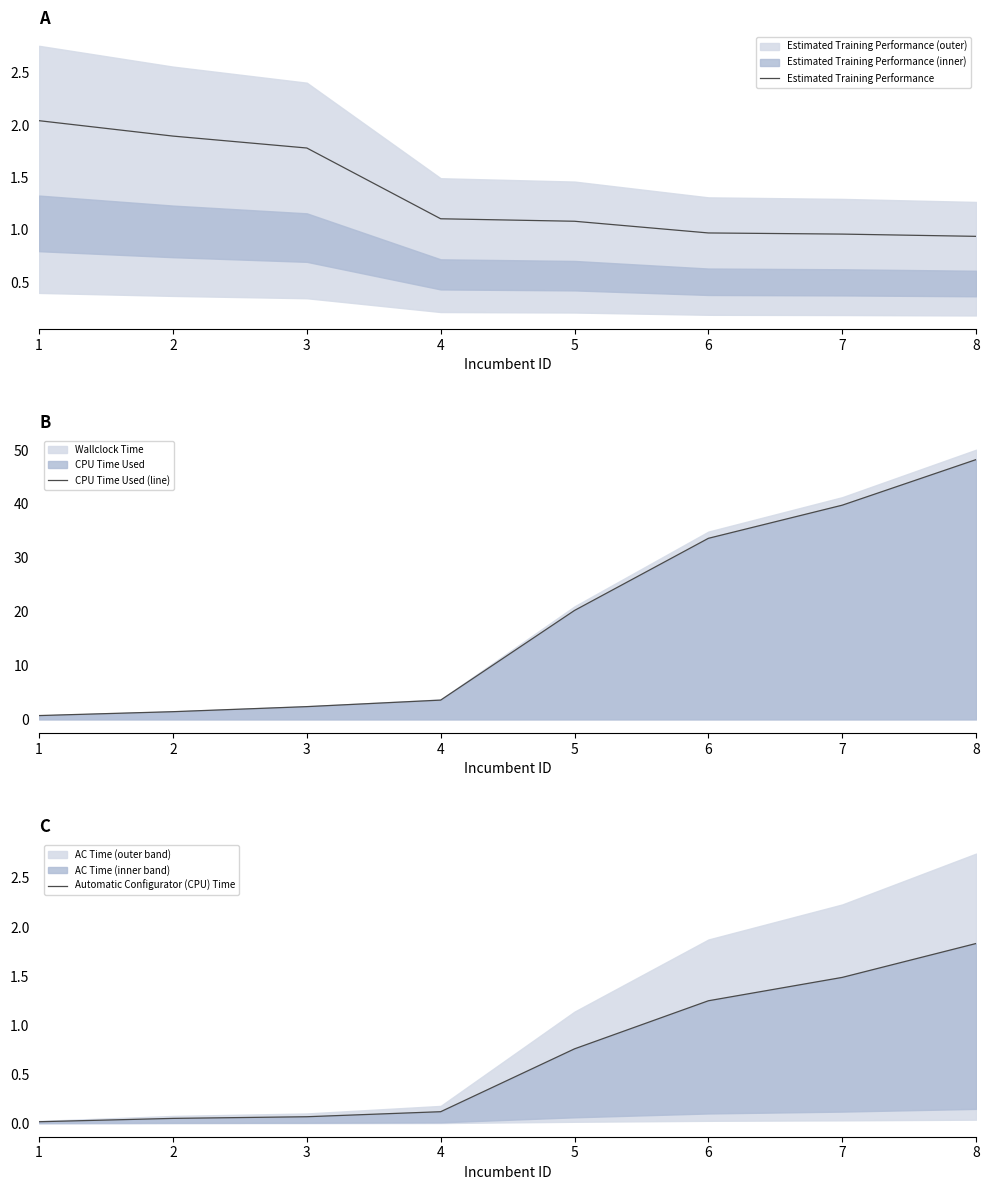

True or false: CPU Time Used (line) and Automatic Configurator (CPU) Time cross at least once.

False